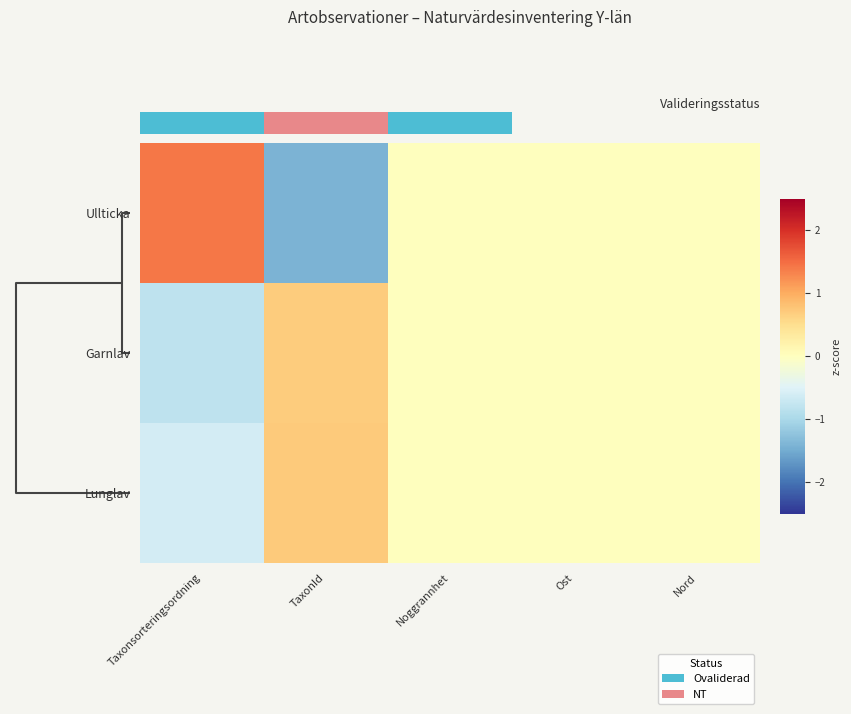

How many values in Ullticka are below zero?

1